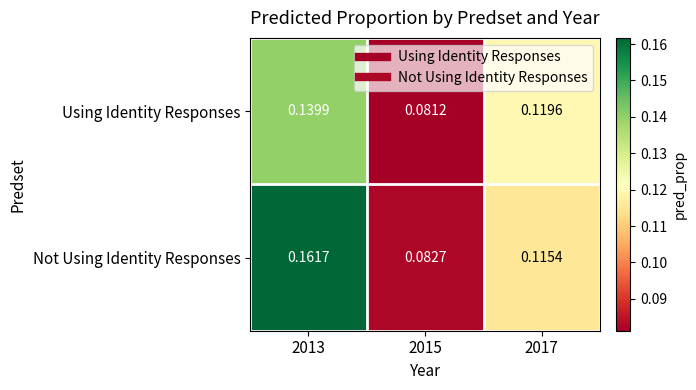

At 2017, list the series in order from largest to smallest.

Using Identity Responses, Not Using Identity Responses